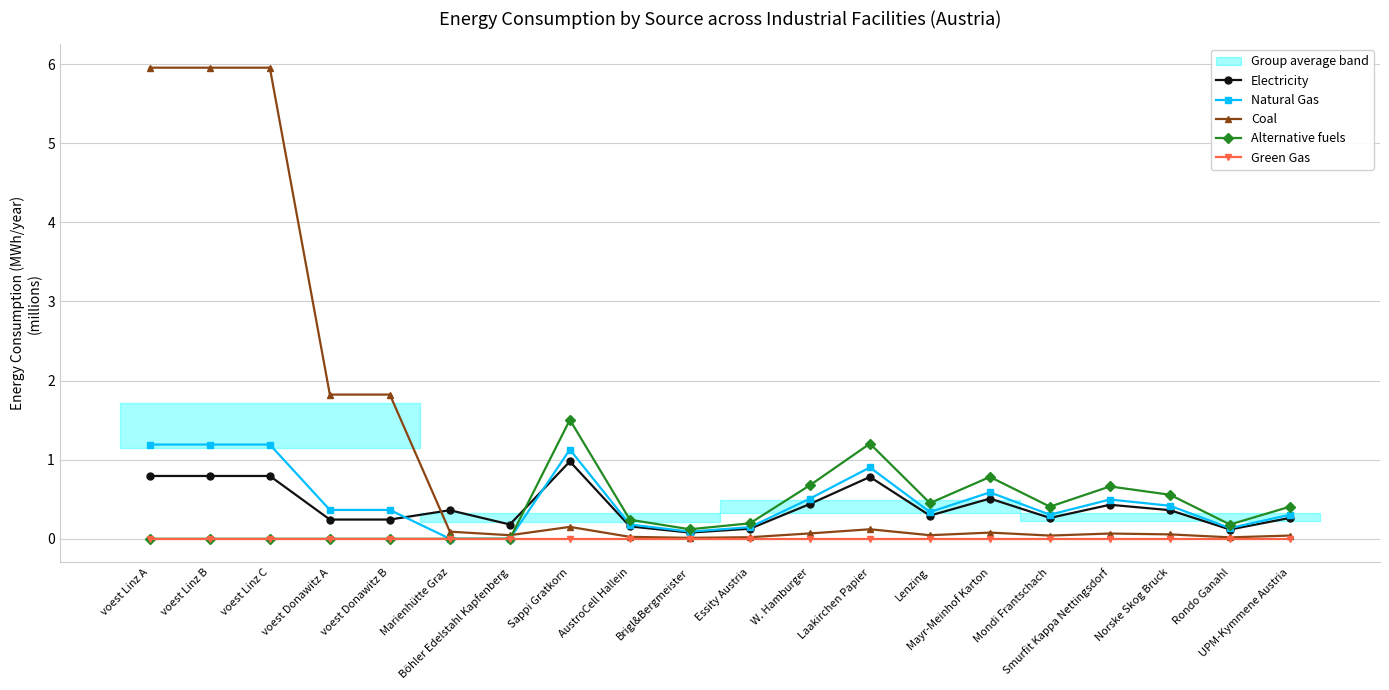

What is the difference between the maximum and minimum values in the Electricity series?

0.9